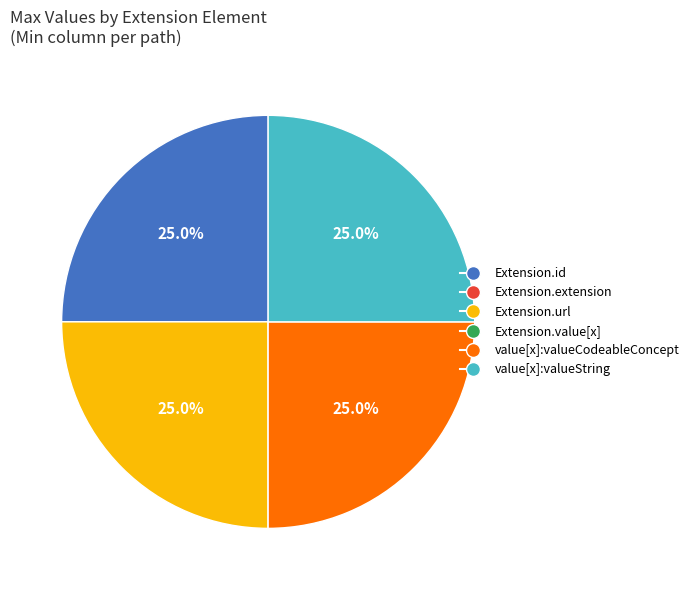

To the nearest percent, what is the average slice percentage?

17%